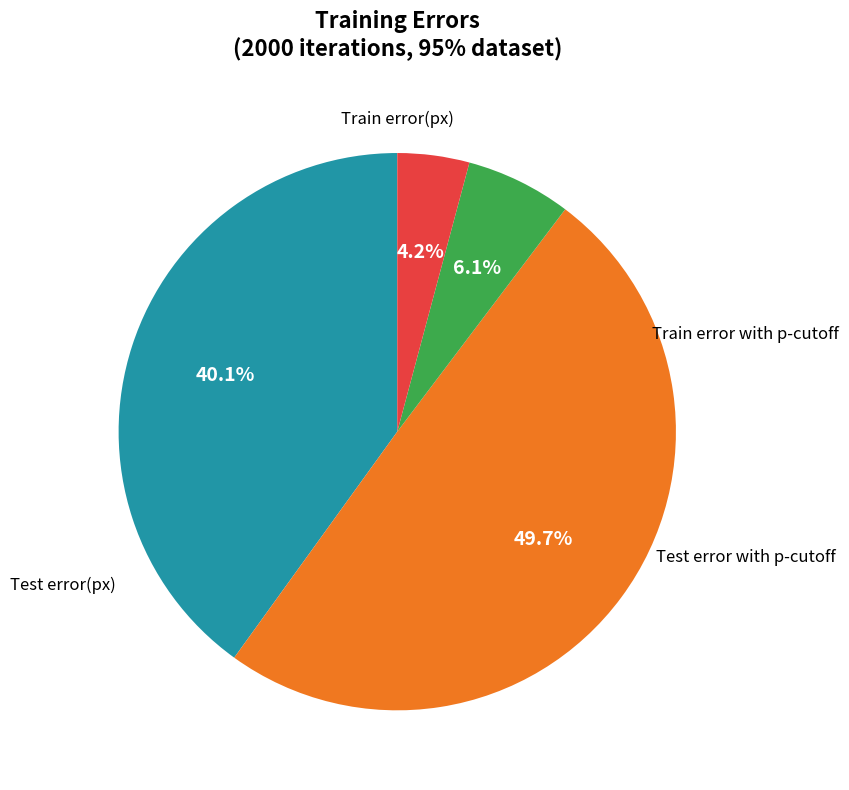

To the nearest percent, what is the average slice percentage?

25%